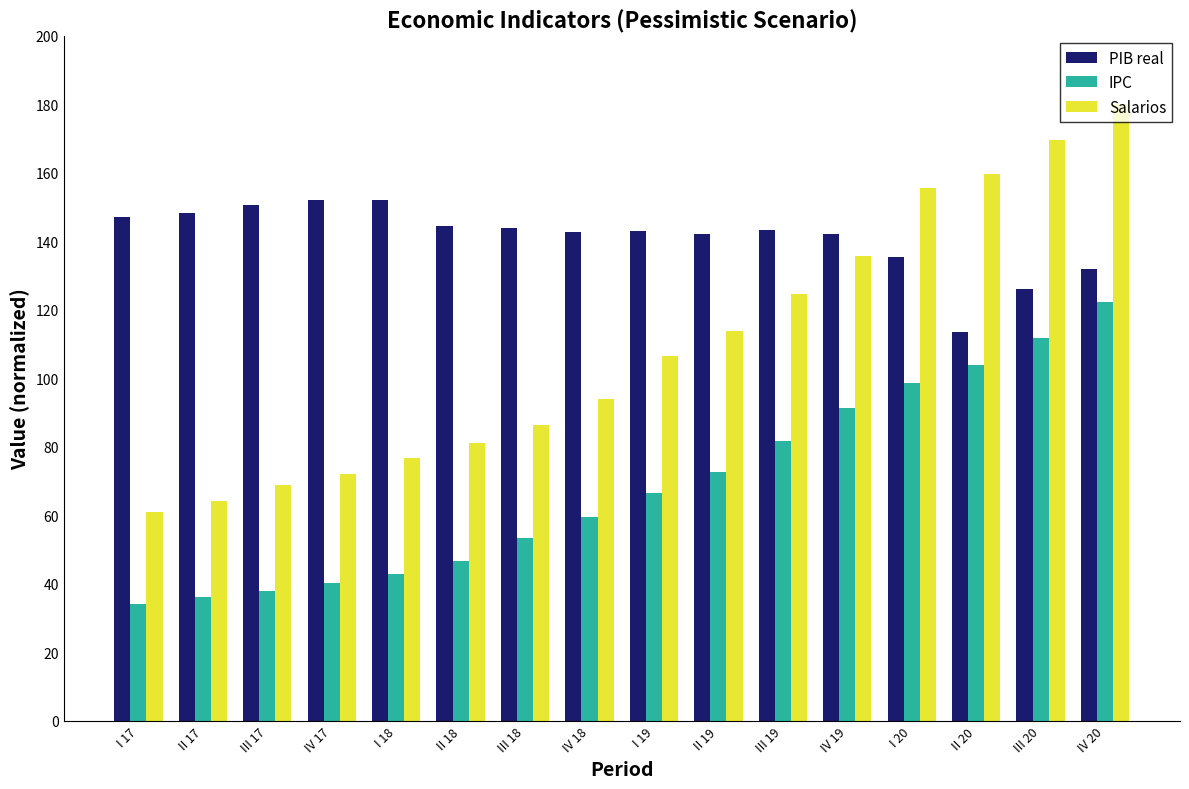

Read the PIB real value at II 17.

148.3